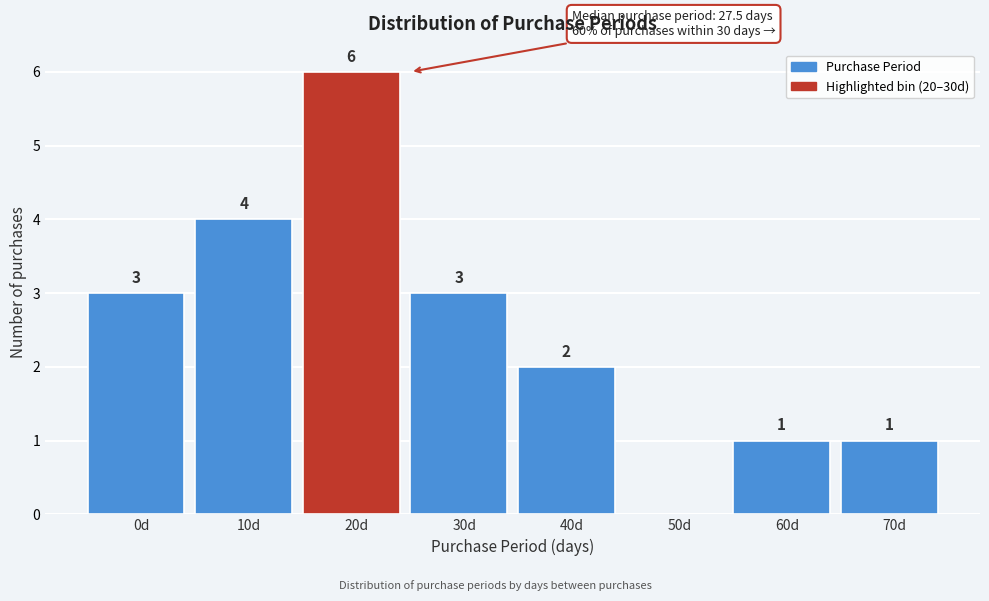

Reading left to right, list all the values displayed in this chart.

0d=3	10d=4	20d=6	30d=3	40d=2	50d=0	60d=1	70d=1